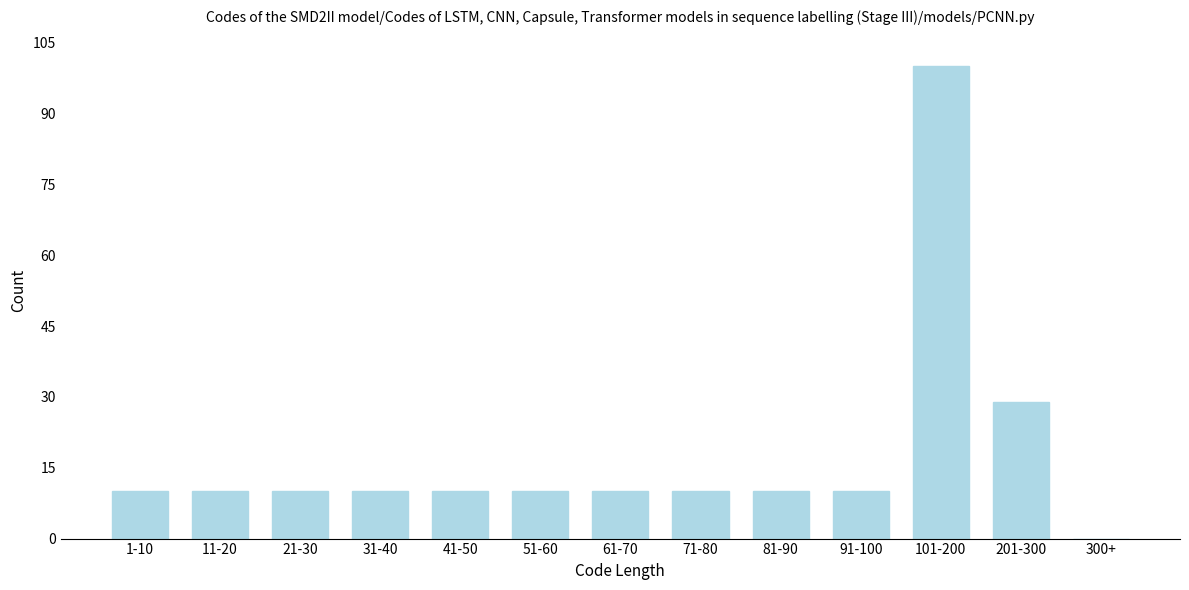

Reading left to right, extract all data points from this chart.

1-10=10	11-20=10	21-30=10	31-40=10	41-50=10	51-60=10	61-70=10	71-80=10	81-90=10	91-100=10	101-200=100	201-300=29	300+=0